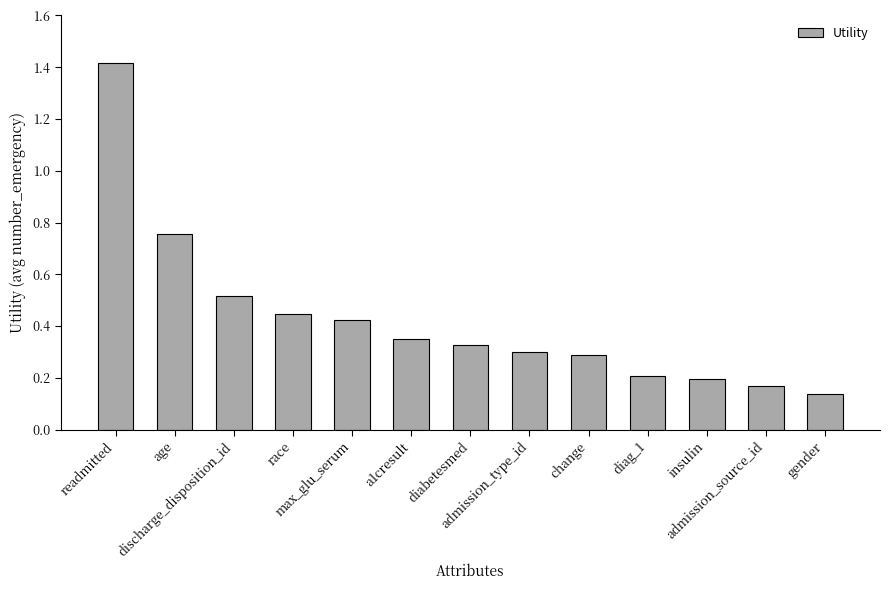

How many values are between 0 and 1?

12